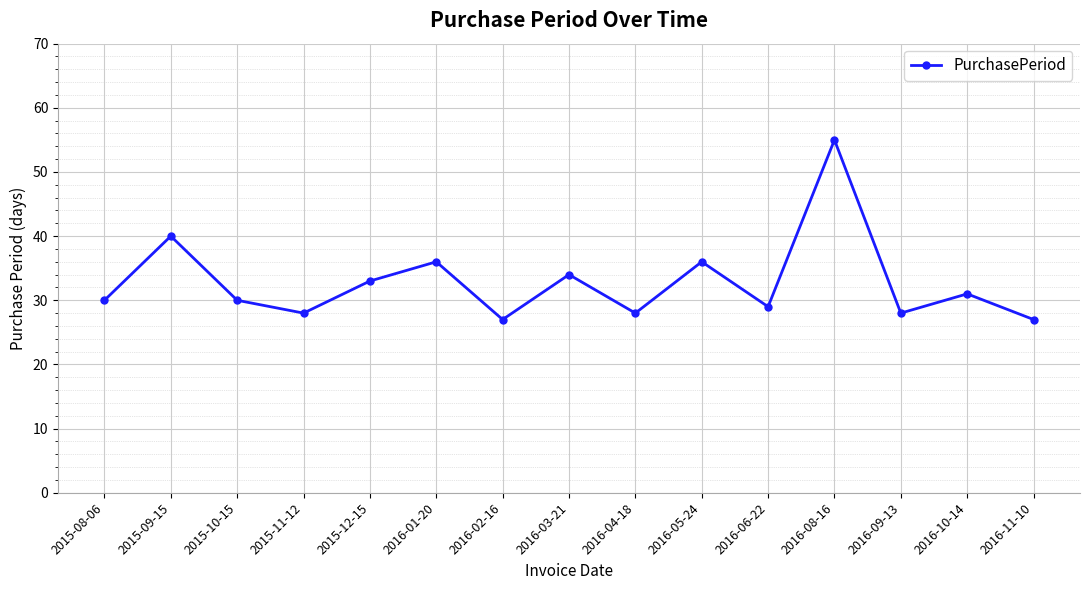

What is the change in value from 2016-01-20 to 2016-09-13?

-8